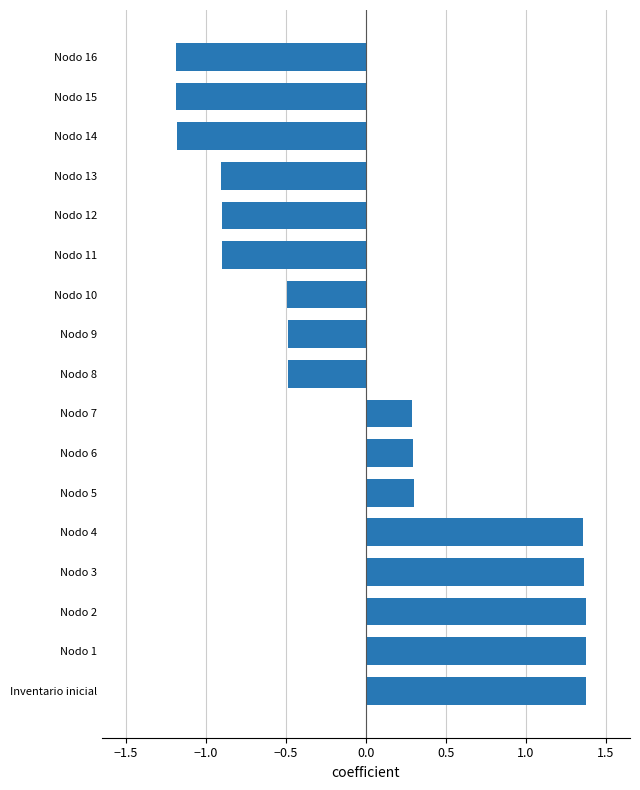

What is the sum of the values at Nodo 14 and Nodo 12?

-2.1